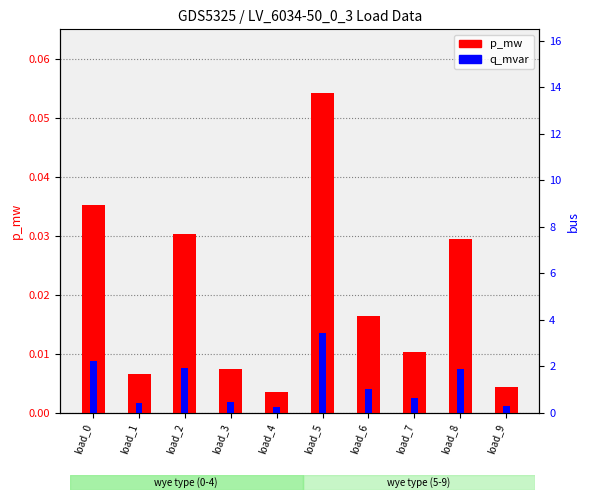

Reading left to right, transcribe all the data shown in this chart.

p_mw: load_0=0.0	load_1=0.0	load_2=0.0	load_3=0.0	load_4=0.0	load_5=0.1	load_6=0.0	load_7=0.0	load_8=0.0	load_9=0.0
q_mvar: load_0=0.0	load_1=0.0	load_2=0.0	load_3=0.0	load_4=0.0	load_5=0.0	load_6=0.0	load_7=0.0	load_8=0.0	load_9=0.0